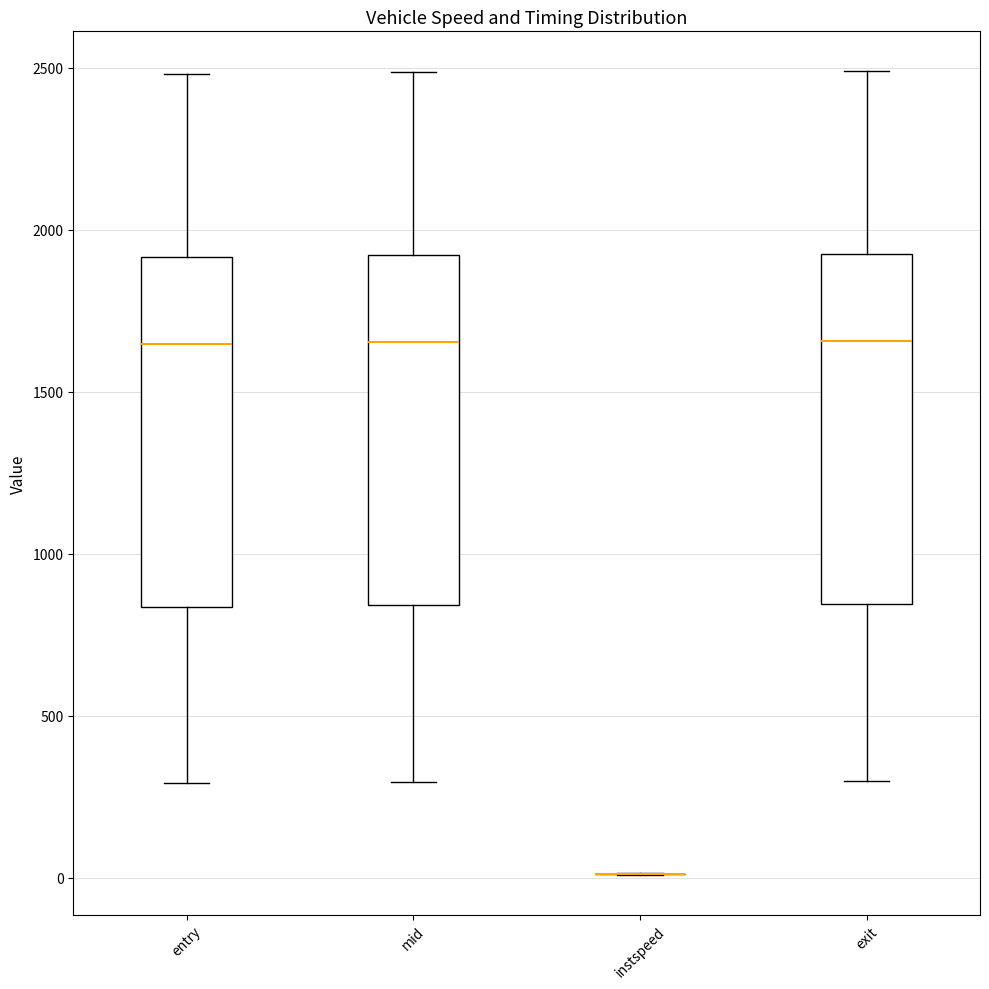

Reading left to right, transcribe this box plot: for each box, give where its median line is, the range the box spans, and where its two whiskers end, as read against the y-axis. The values are not printed on the chart, so give them approximately, as read against the axis.

entry: median 1650, box 850 to 1900, whiskers 300 to 2500
mid: median 1650, box 850 to 1900, whiskers 300 to 2500
instspeed: box collapsed to a line at 0, whiskers 0 to 0
exit: median 1650, box 850 to 1900, whiskers 300 to 2500